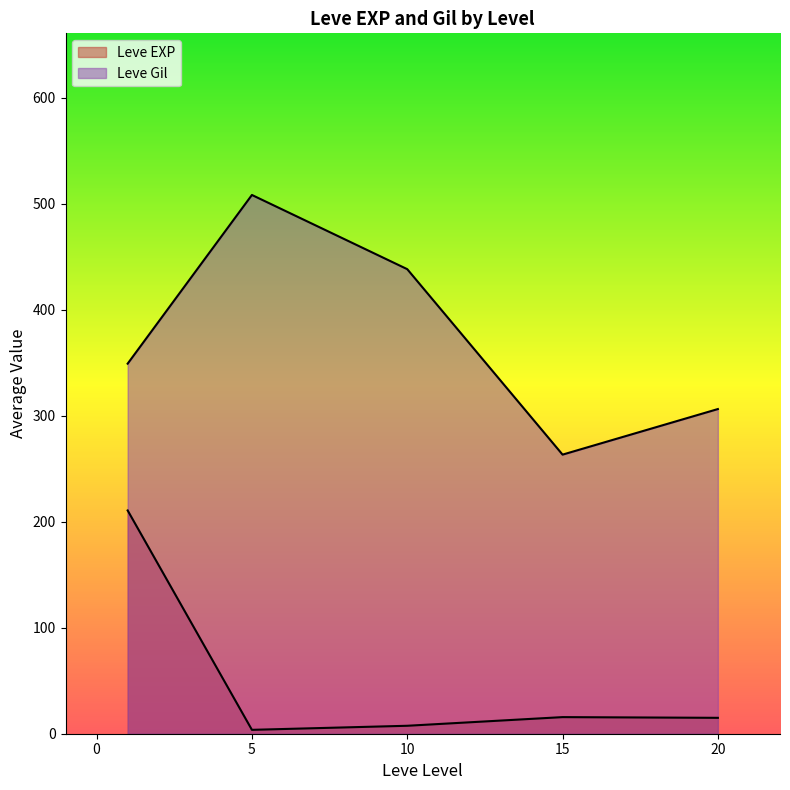

At which label does Leve EXP first exceed 9?

1